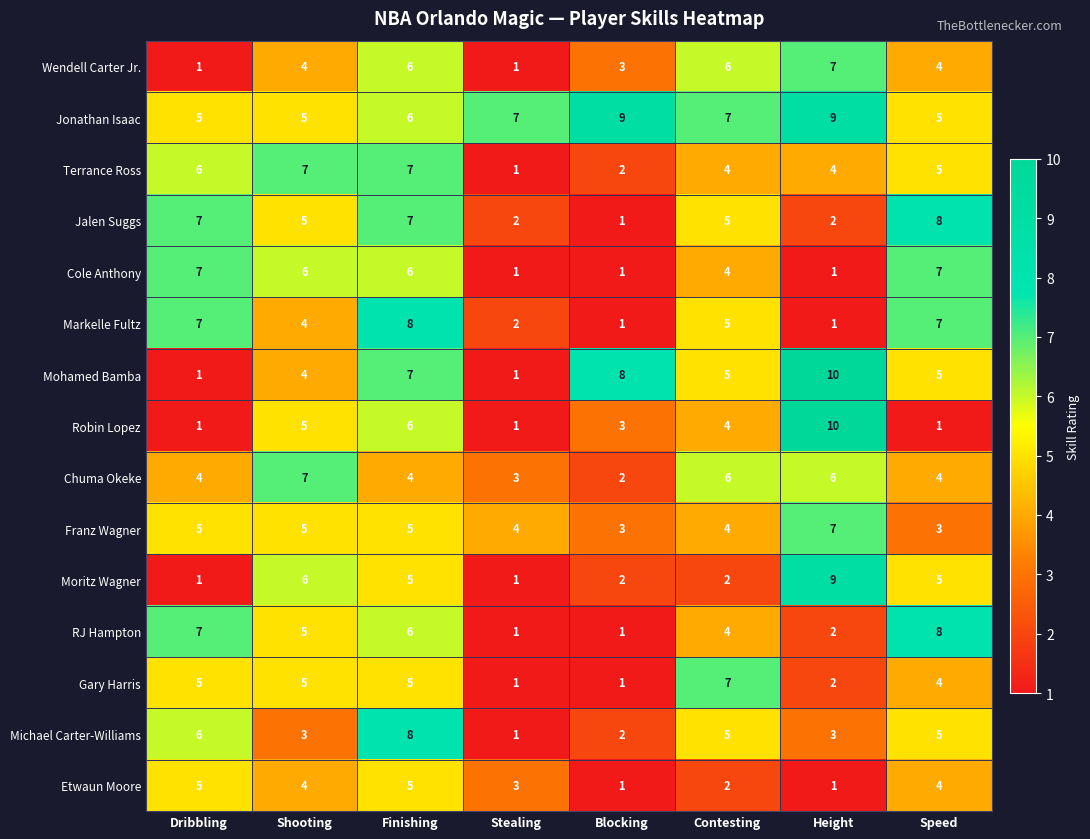

What is the difference between the maximum and second lowest values in the Jonathan Isaac series?

4